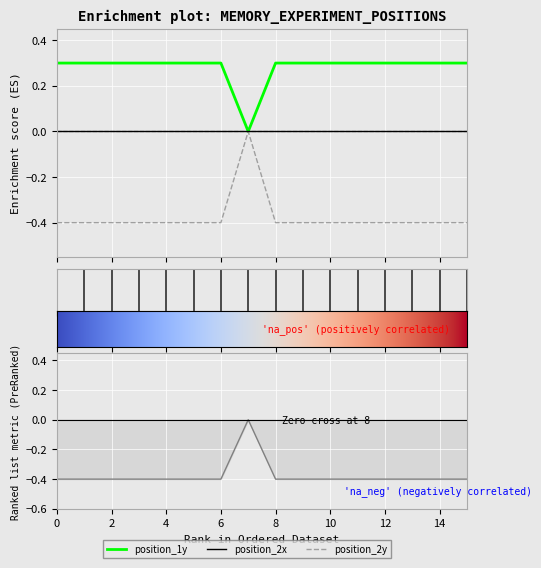

What is the total value across all series at 0?

-0.1